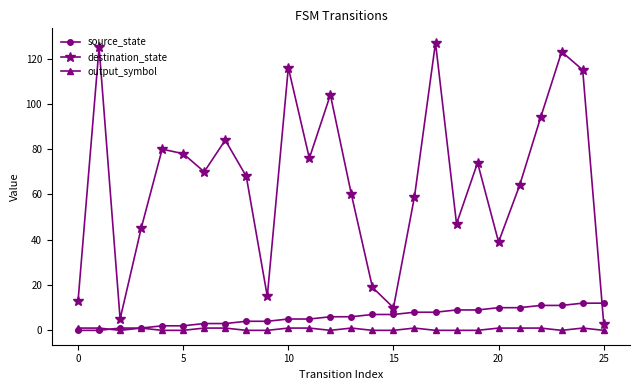

In destination_state, how many points are higher than both neighbors (excluding endpoints)?

8